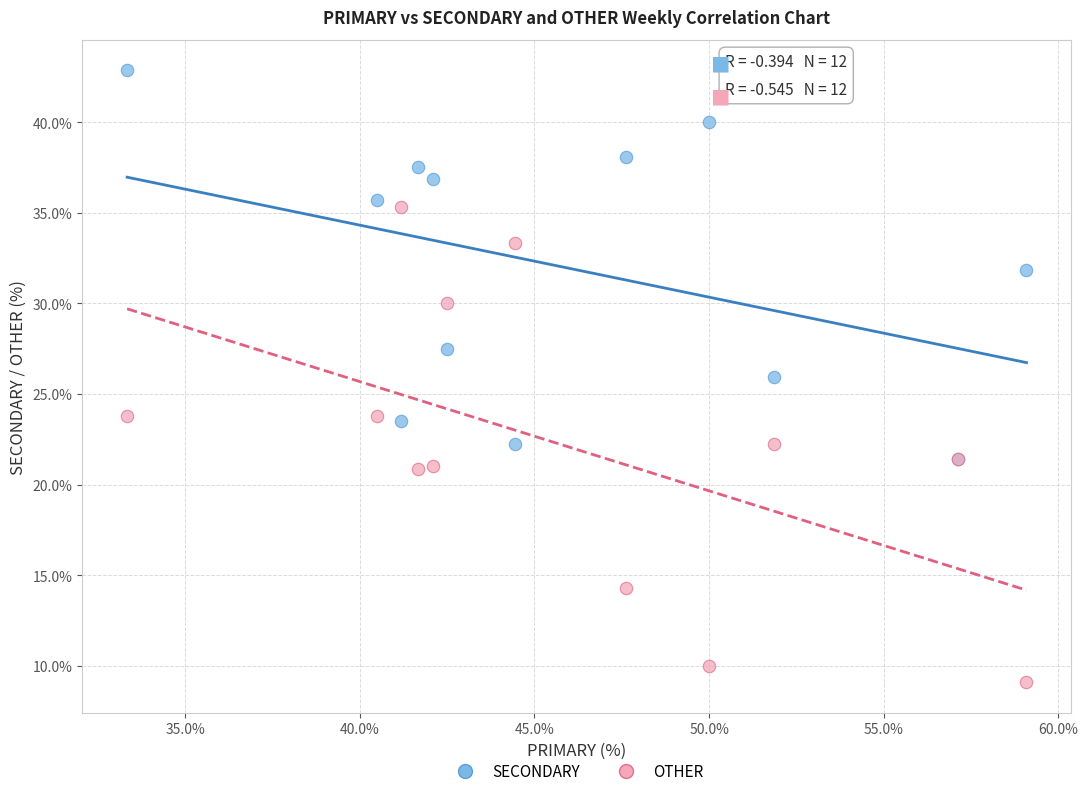

Which series has the widest spread of Y values?

OTHER